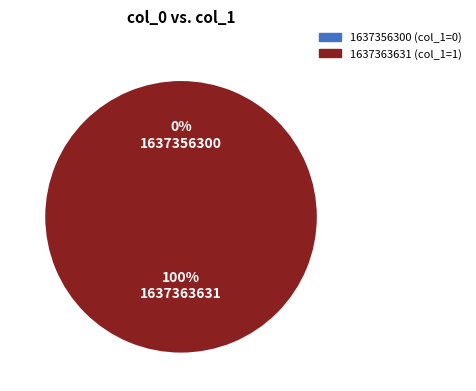

How many slices are in this pie chart?

2